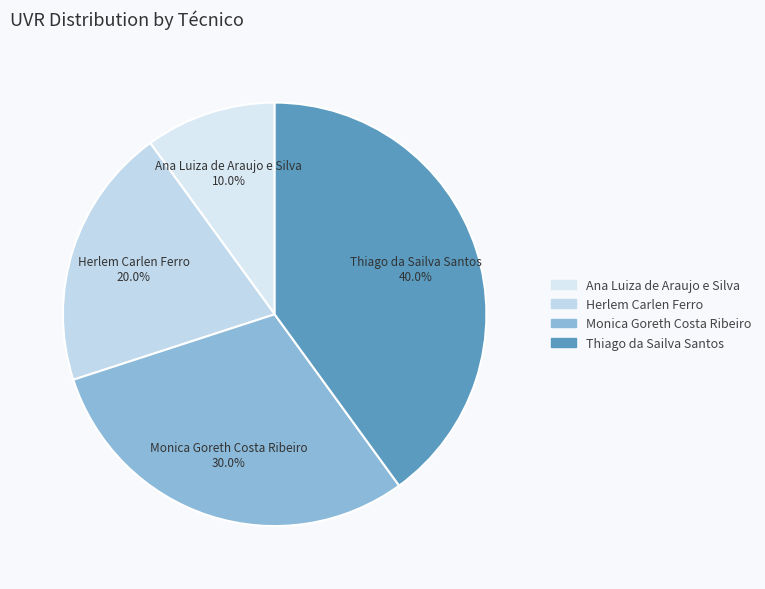

How many segments does this pie chart have?

4